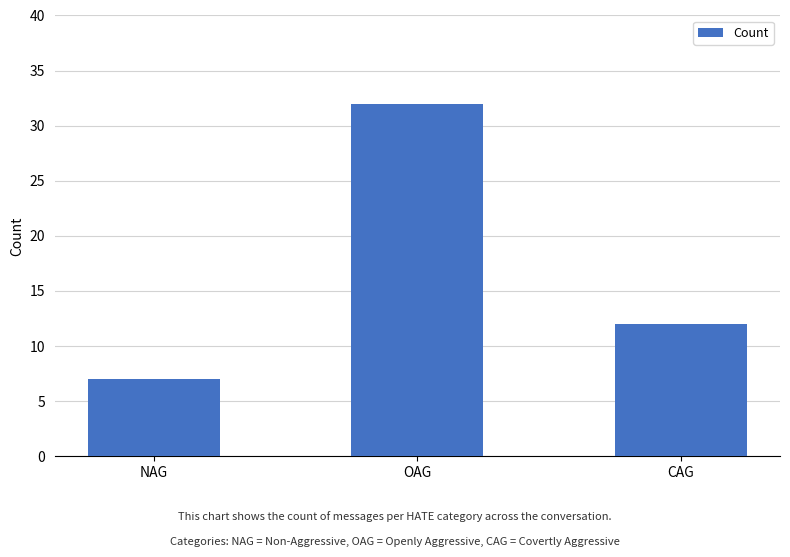

What is the label of the 1st bar from the left?

NAG